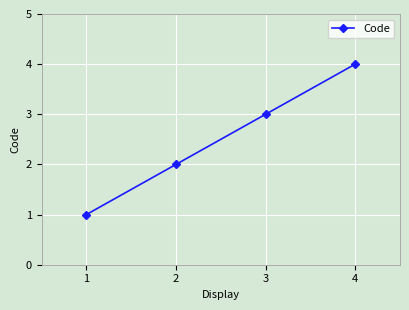

Rank the categories by value from highest to lowest.

4, 3, 2, 1